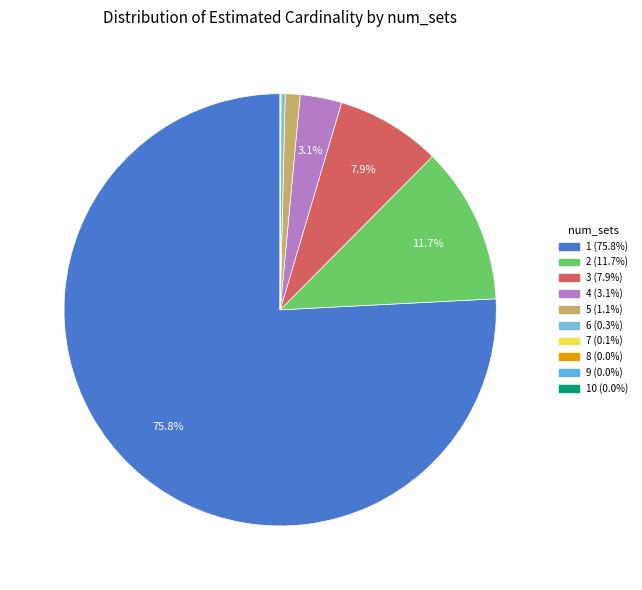

Which slice is the largest?

1